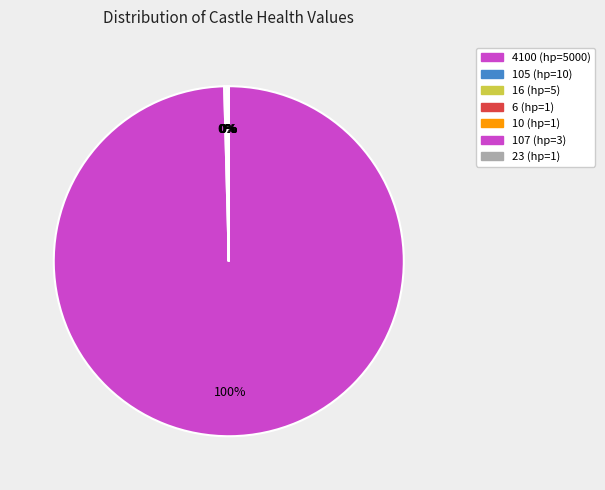

Which slice represents more than half of the pie?

4100